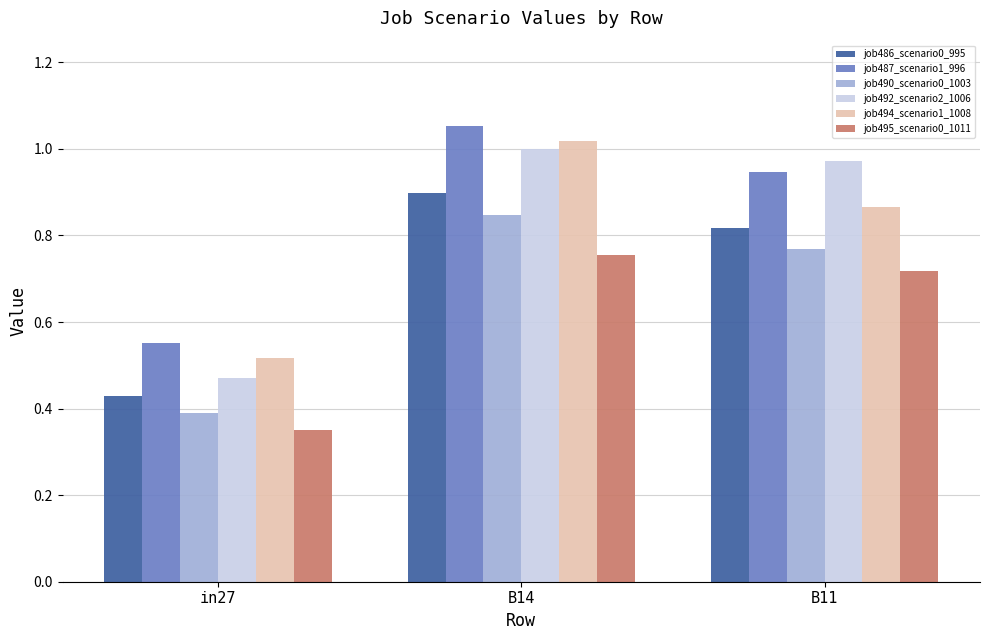

How many distinct data groups are displayed?

6